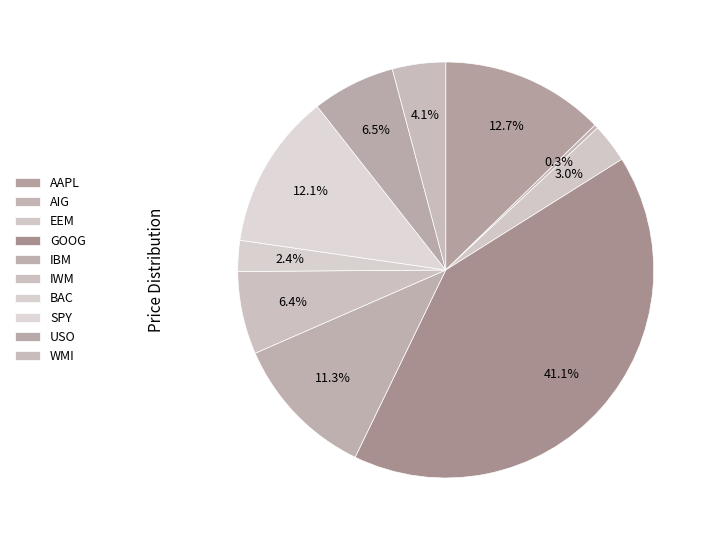

What is the total percentage of WMI and EEM?

7.2%